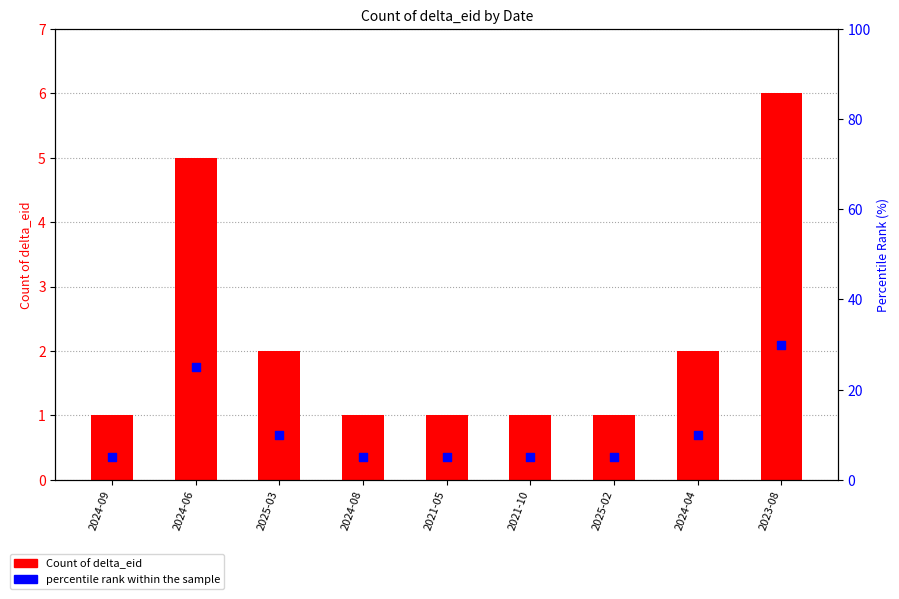

Which series contains the highest Y value?

percentile rank within the sample